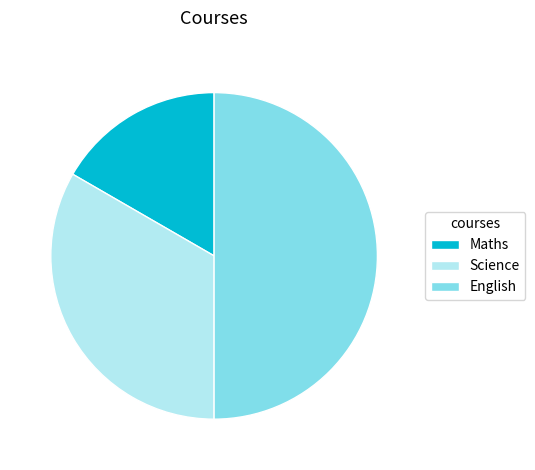

Rank the categories by value from highest to lowest.

English, Science, Maths